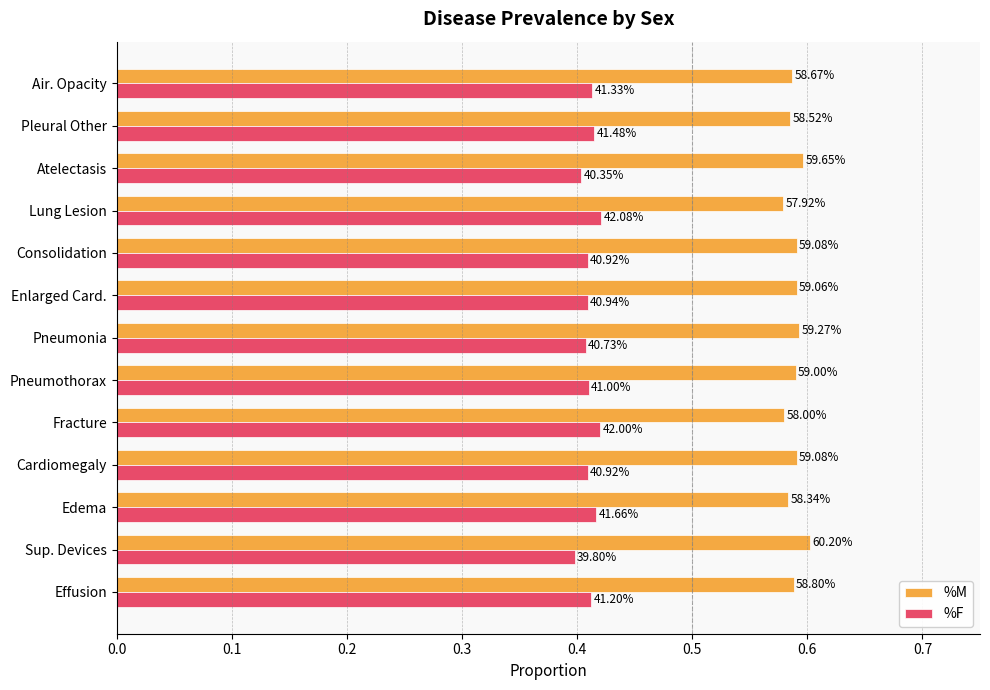

What are all the series names shown in the legend?

%M, %F